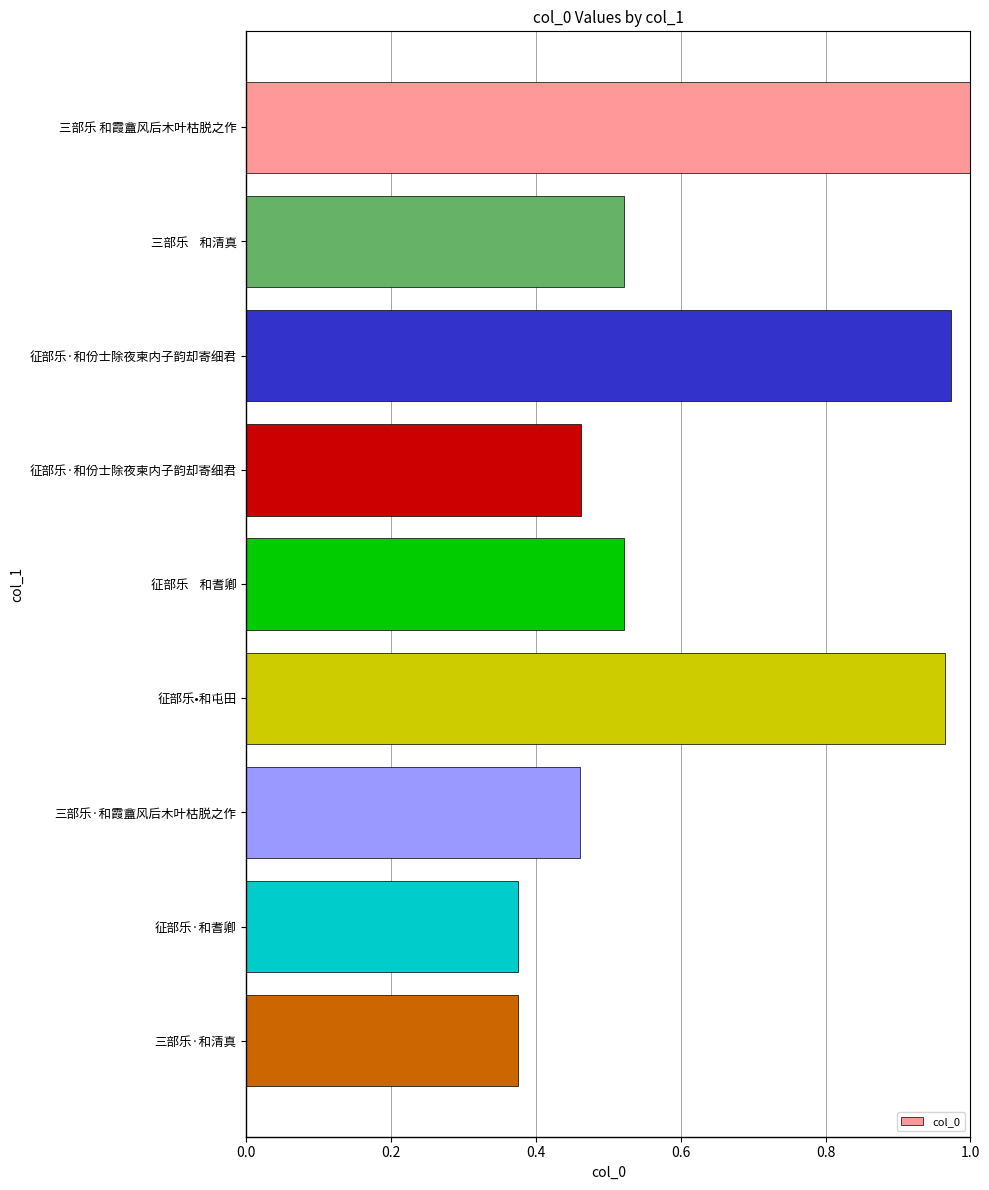

Does the chart contain any negative values?

No